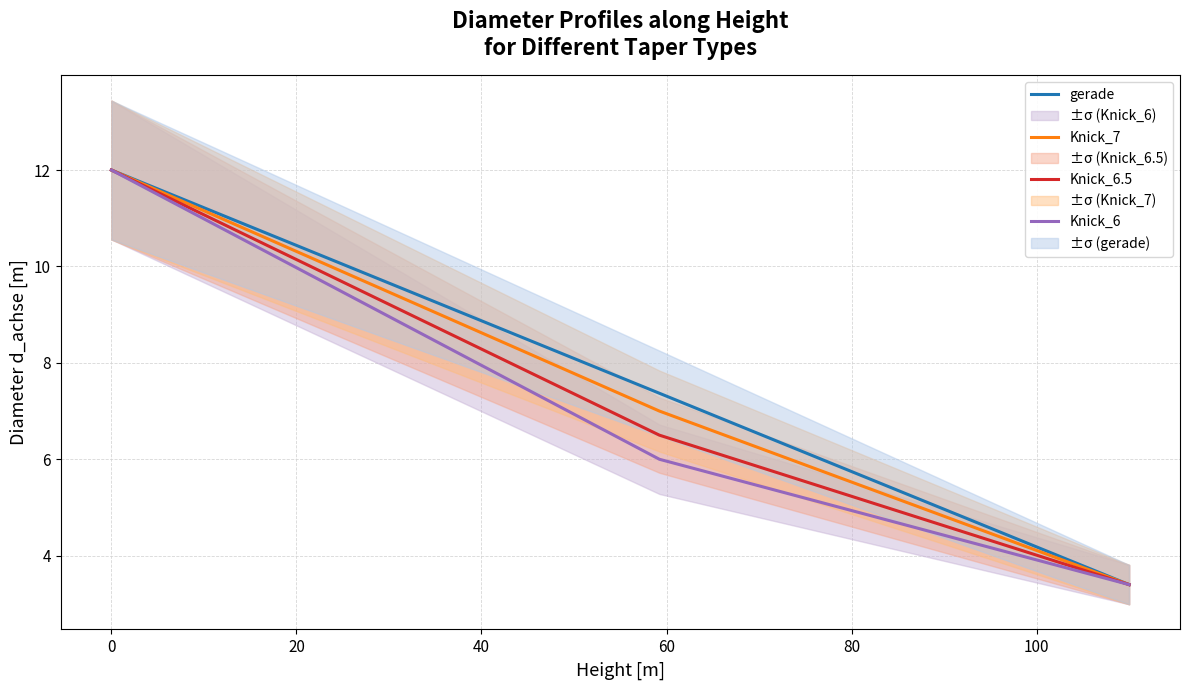

What are all the series names shown in the legend?

gerade, Knick_7, Knick_6.5, Knick_6